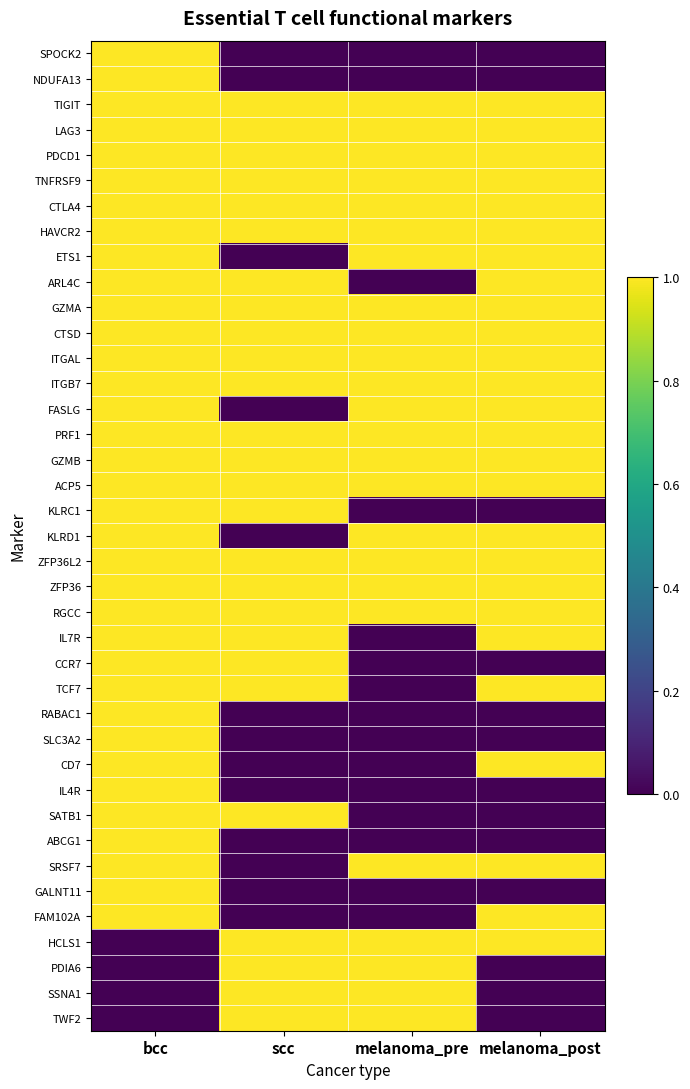

Which series has the largest range (max minus min)?

SPOCK2